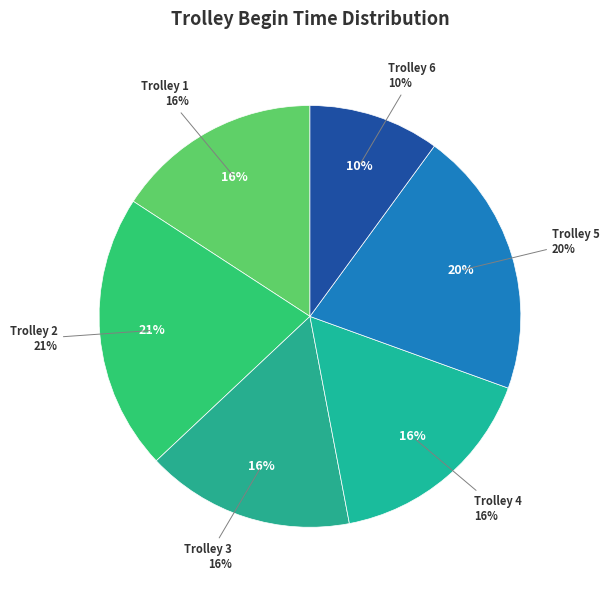

Is it true that Trolley 5 is 3% of the pie?

False